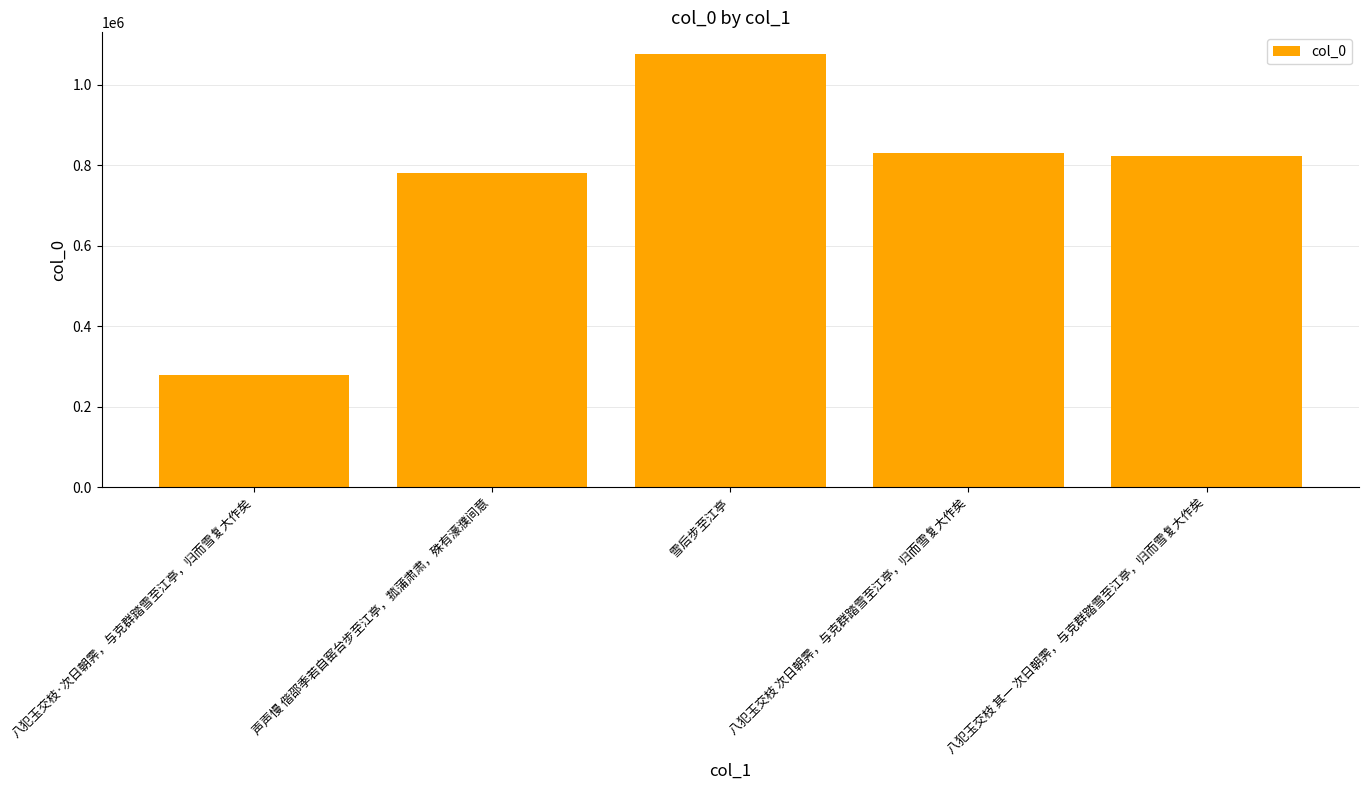

What is the average value?

757612